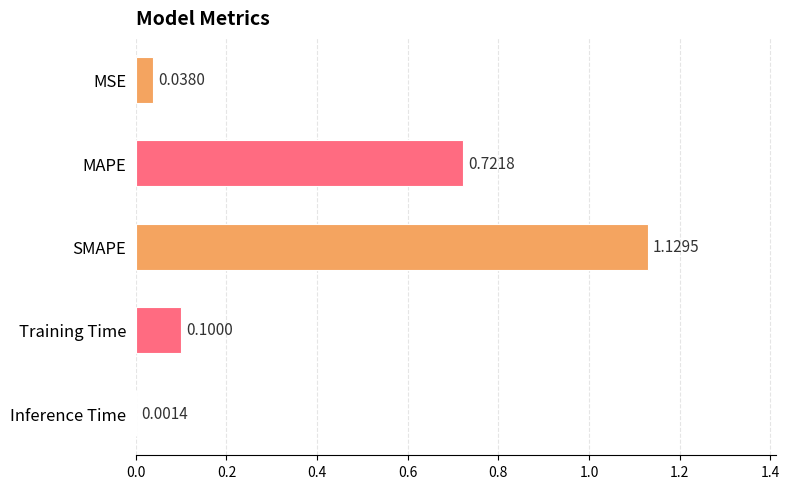

At which label is the value closest to 0?

Inference Time